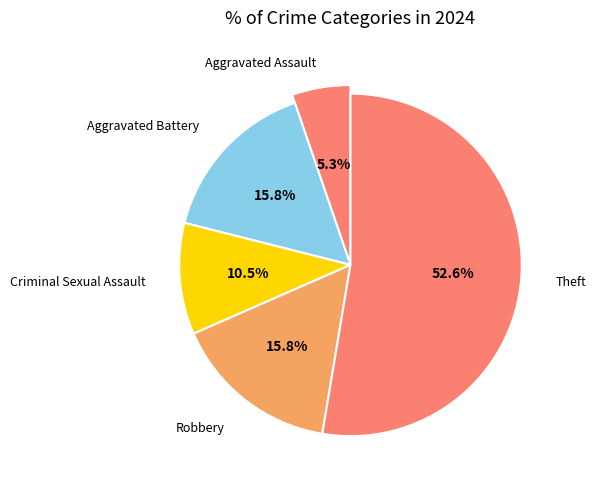

Is there any slice that represents more than half of the pie?

Yes